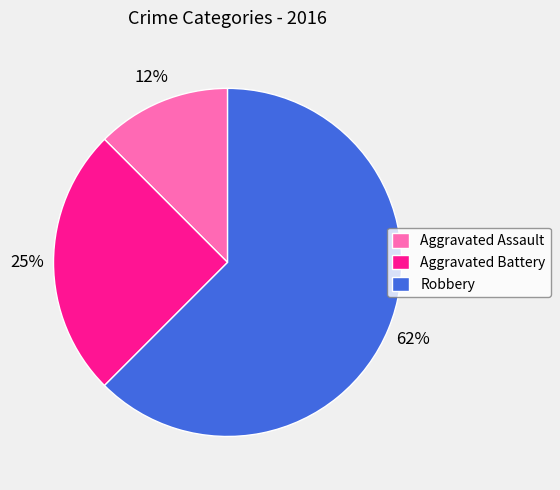

Which slice is the largest?

Robbery